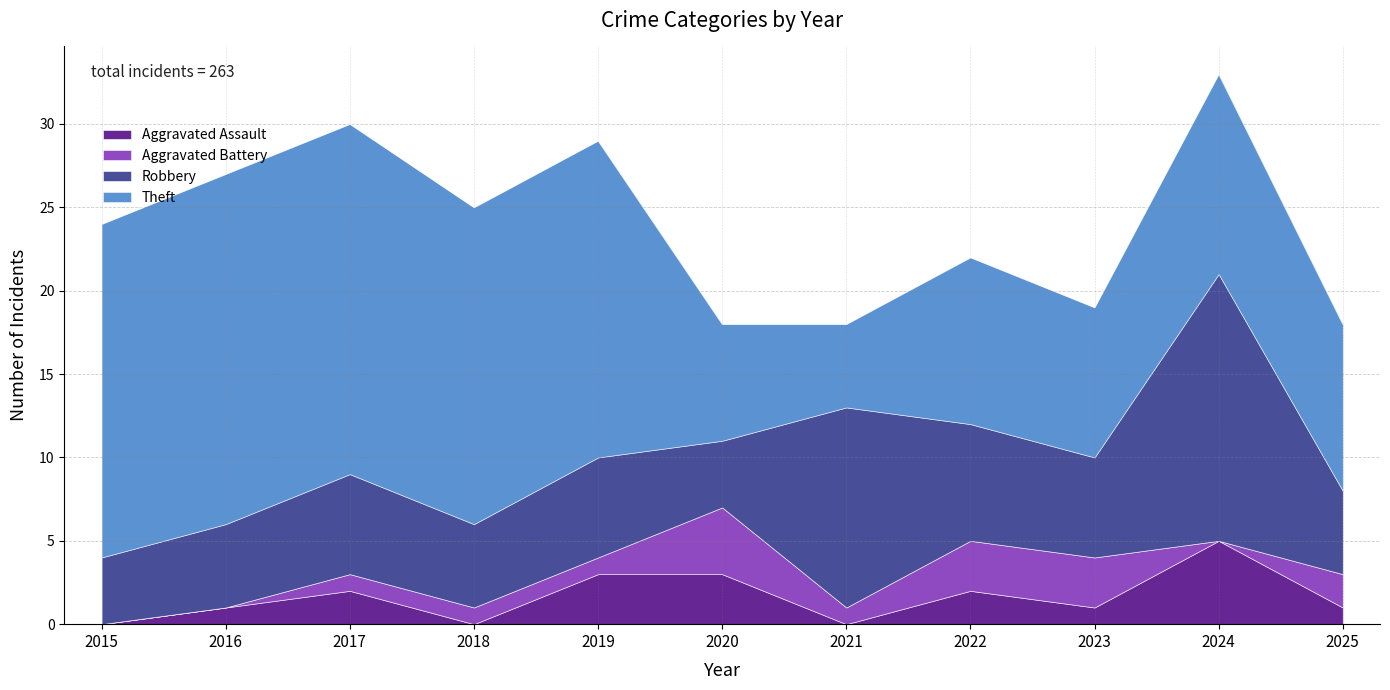

Rank the categories by Aggravated Assault value from lowest to highest.

2015, 2018, 2021, 2016, 2023, 2025, 2017, 2022, 2019, 2020, 2024